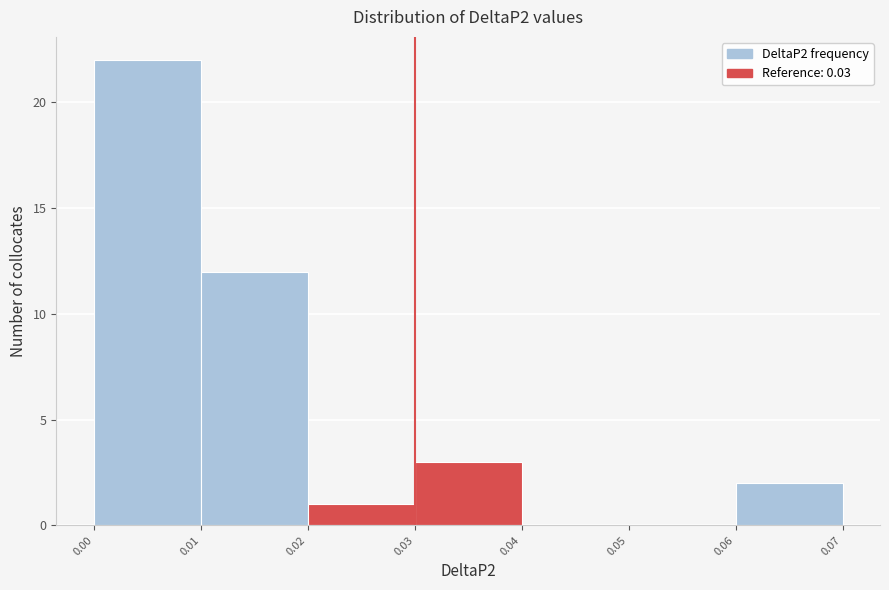

Over which range of the x-axis is the bar tallest?

0.00 to 0.01